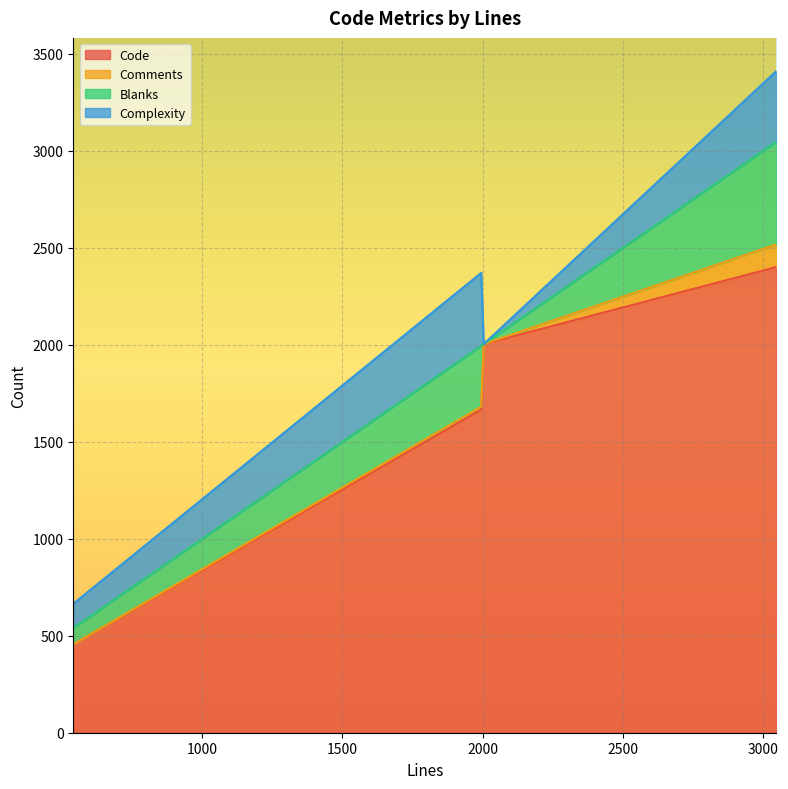

At which label does Blanks reach its minimum?

2004